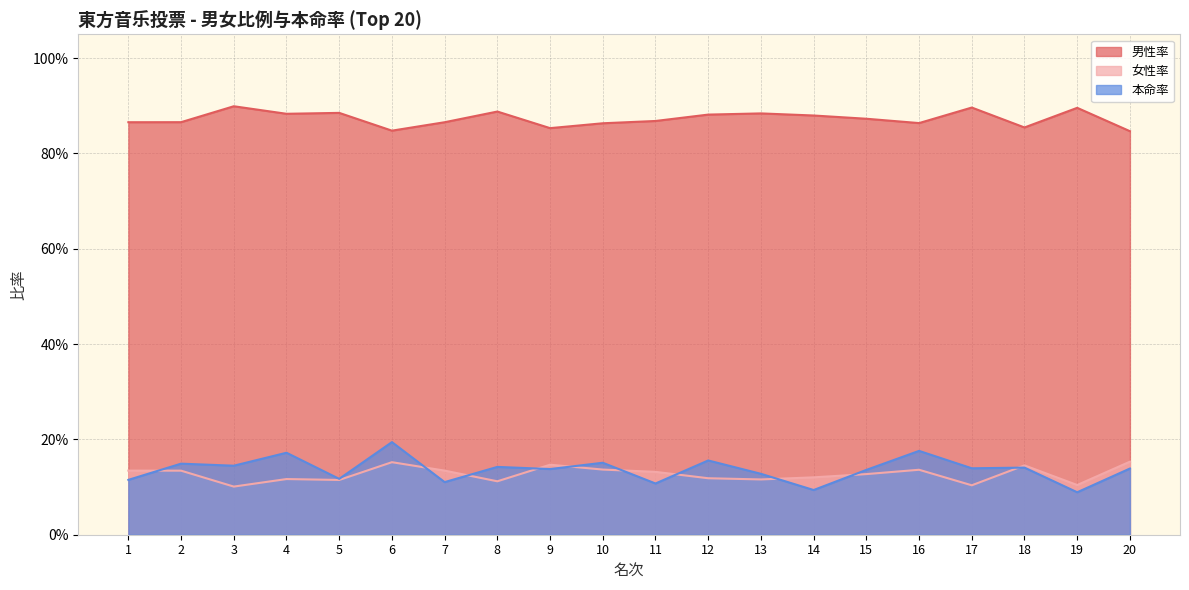

What are all the series names shown in the legend?

男性率, 女性率, 本命率